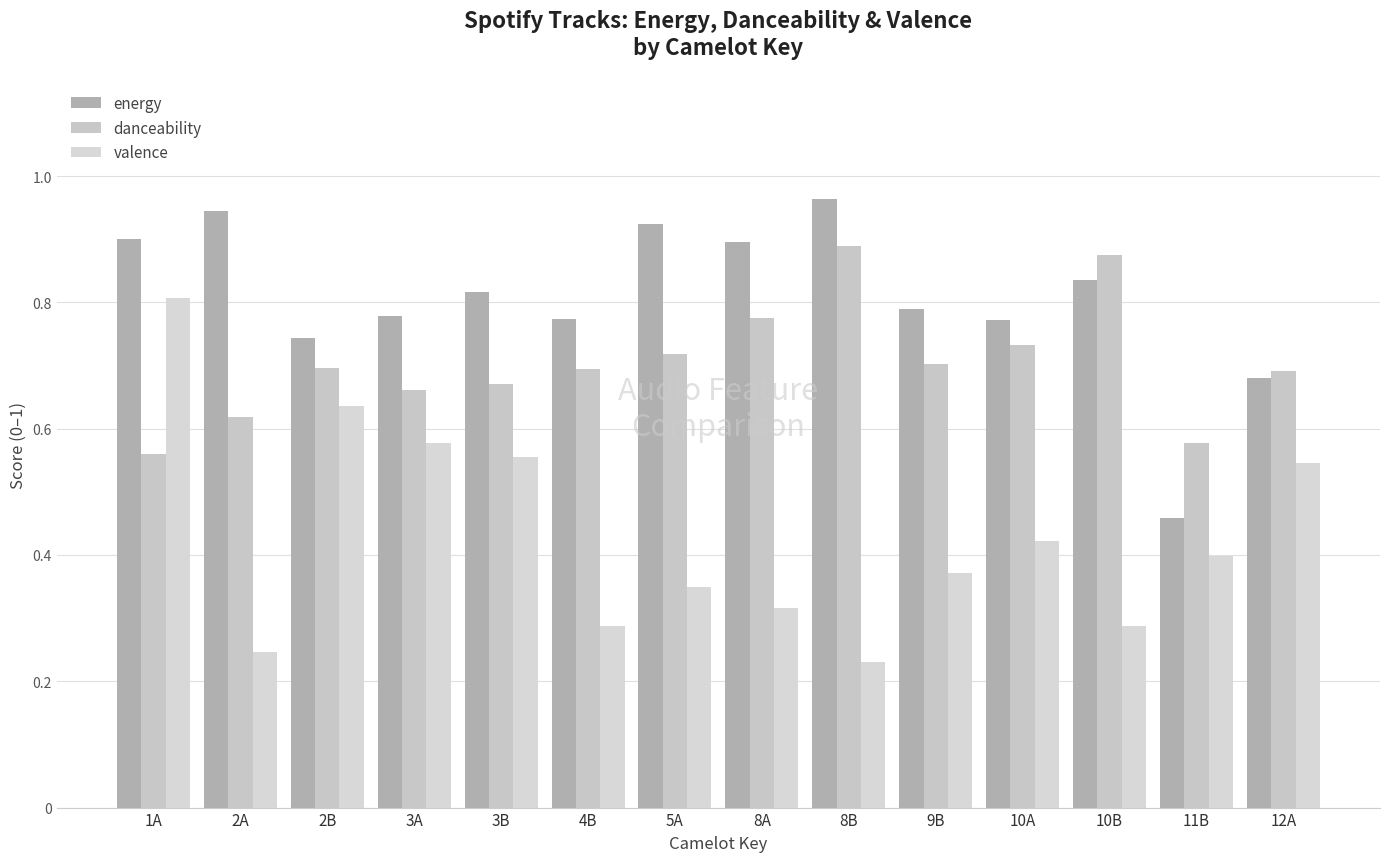

Is it true that valence equals 0.3 at 2A?

False